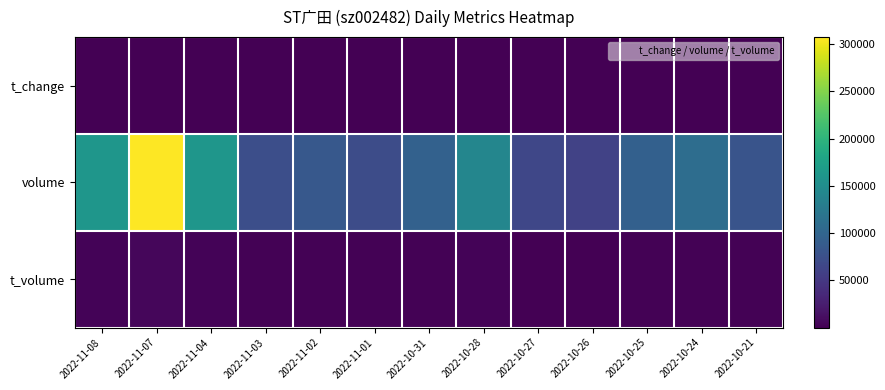

Reading left to right, list all the values displayed in this chart.

t_change: 2022-11-08=1.1	2022-11-07=2.0	2022-11-04=1.1	2022-11-03=0.5	2022-11-02=0.6	2022-11-01=0.5	2022-10-31=0.6	2022-10-28=0.9	2022-10-27=0.4	2022-10-26=0.4	2022-10-25=0.6	2022-10-24=0.7	2022-10-21=0.5
volume: 2022-11-08=162112.0	2022-11-07=307516.0	2022-11-04=162057.0	2022-11-03=73309.0	2022-11-02=84829.0	2022-11-01=71595.0	2022-10-31=96008.0	2022-10-28=140932.0	2022-10-27=65054.0	2022-10-26=60327.0	2022-10-25=93763.0	2022-10-24=109925.0	2022-10-21=80133.0
t_volume: 2022-11-08=3082.0	2022-11-07=5893.0	2022-11-04=2918.0	2022-11-03=1285.0	2022-11-02=1505.0	2022-11-01=1240.0	2022-10-31=1640.0	2022-10-28=2500.0	2022-10-27=1195.0	2022-10-26=1114.0	2022-10-25=1705.0	2022-10-24=2058.0	2022-10-21=1542.0